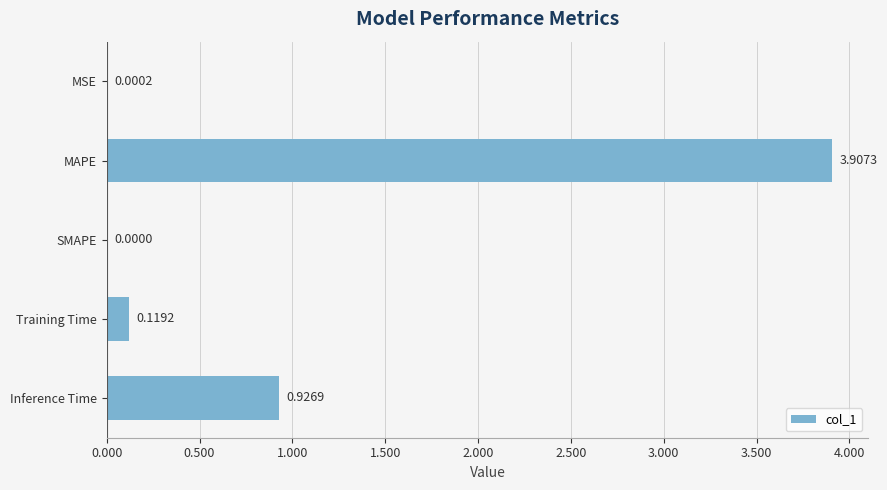

What is the change in value from SMAPE to Inference Time?

+0.9